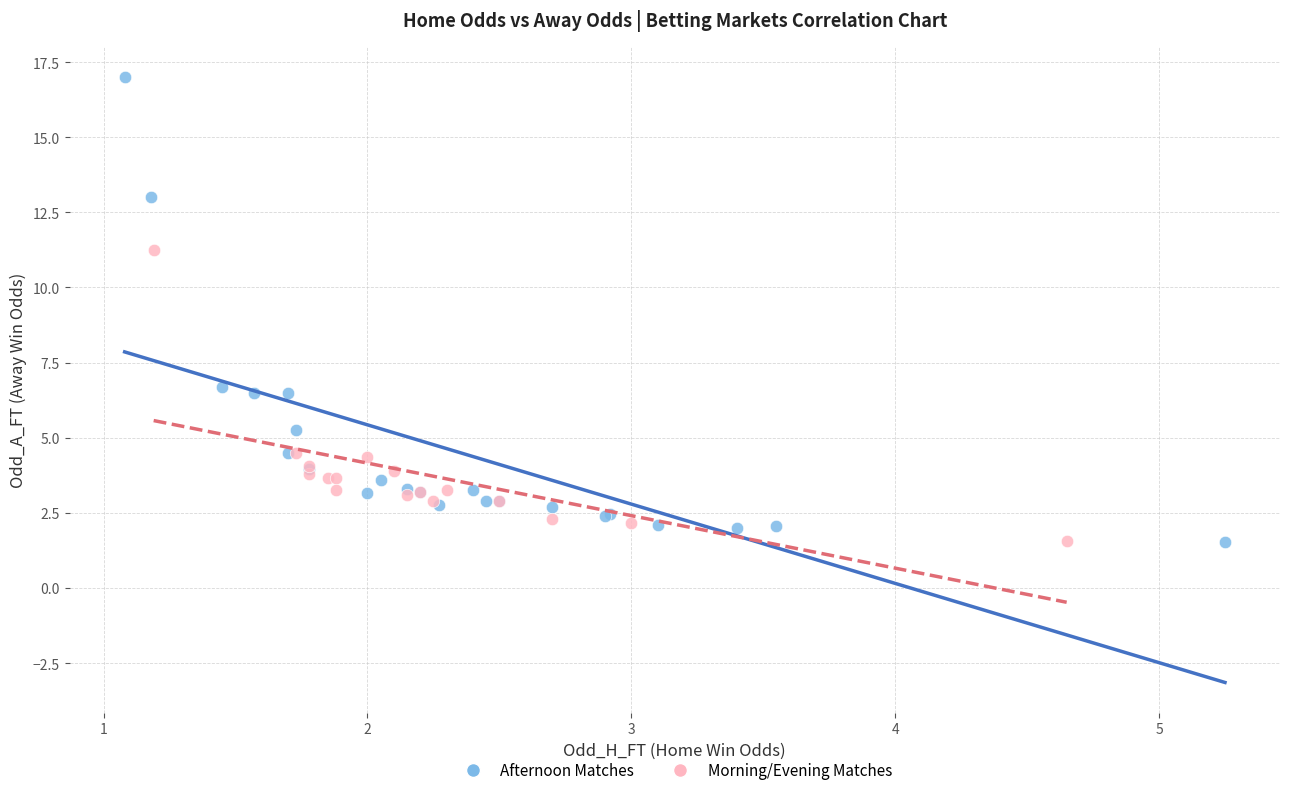

What are all the series names shown in the legend?

Afternoon Matches, Morning/Evening Matches